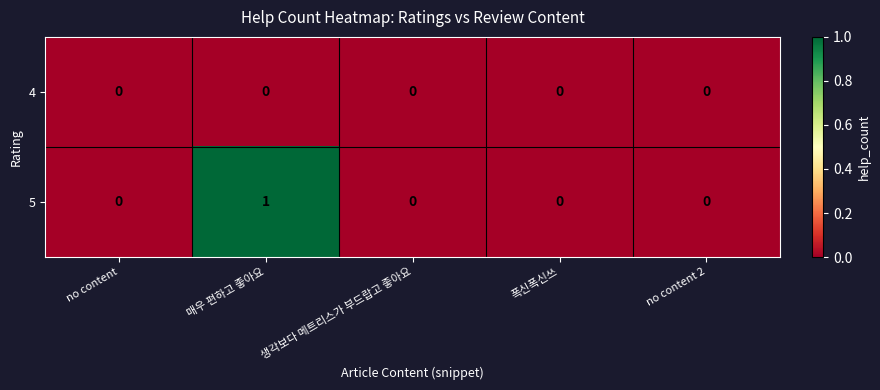

Between 매우 편하고 좋아요 and 생각보다 메트리스가 부드랍고 좋아요, which series saw the biggest shift?

5